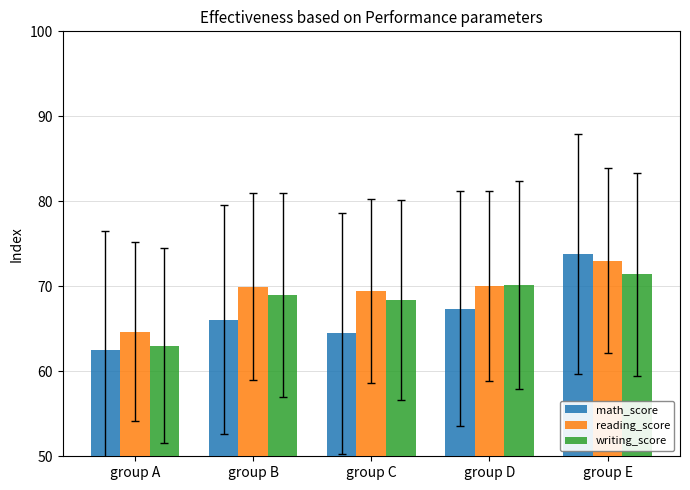

How many bars are there in each group?

3